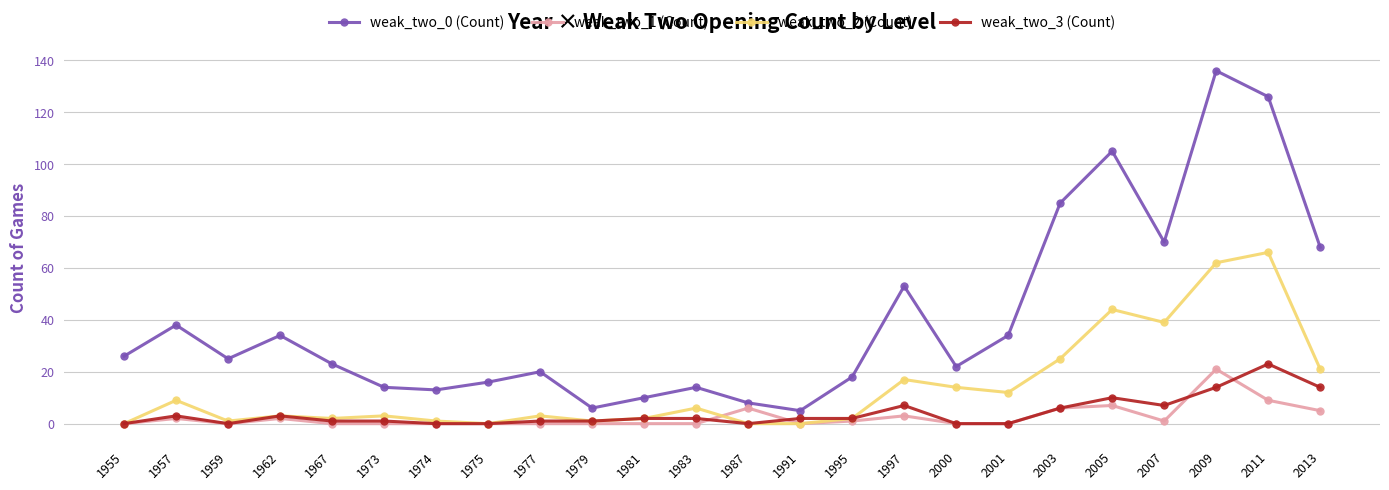

Where is the first local minimum for weak_two_3 (Count)?

1959